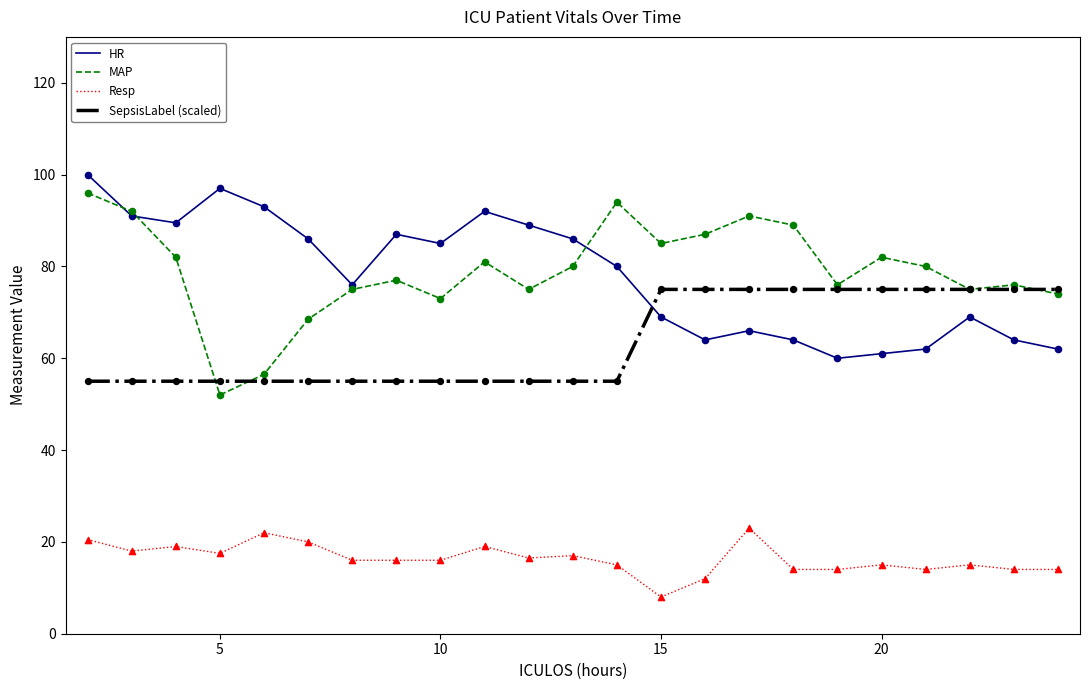

At how many categories does at least one series exceed 57?

23